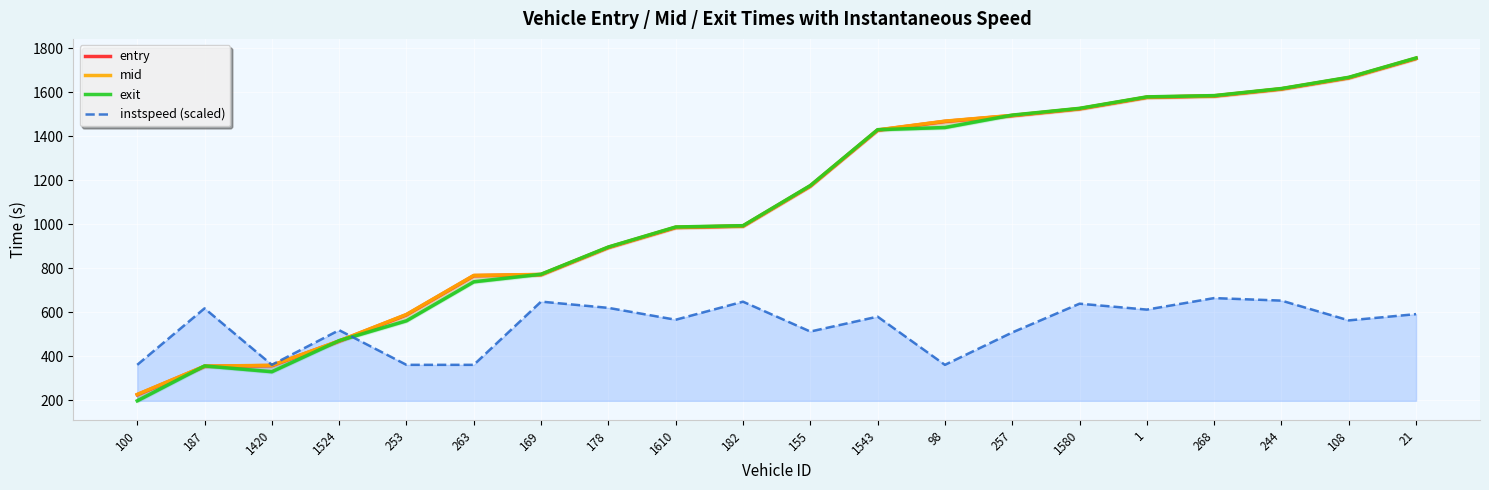

What is the sum of the mid values at 100 and 187?

582.6